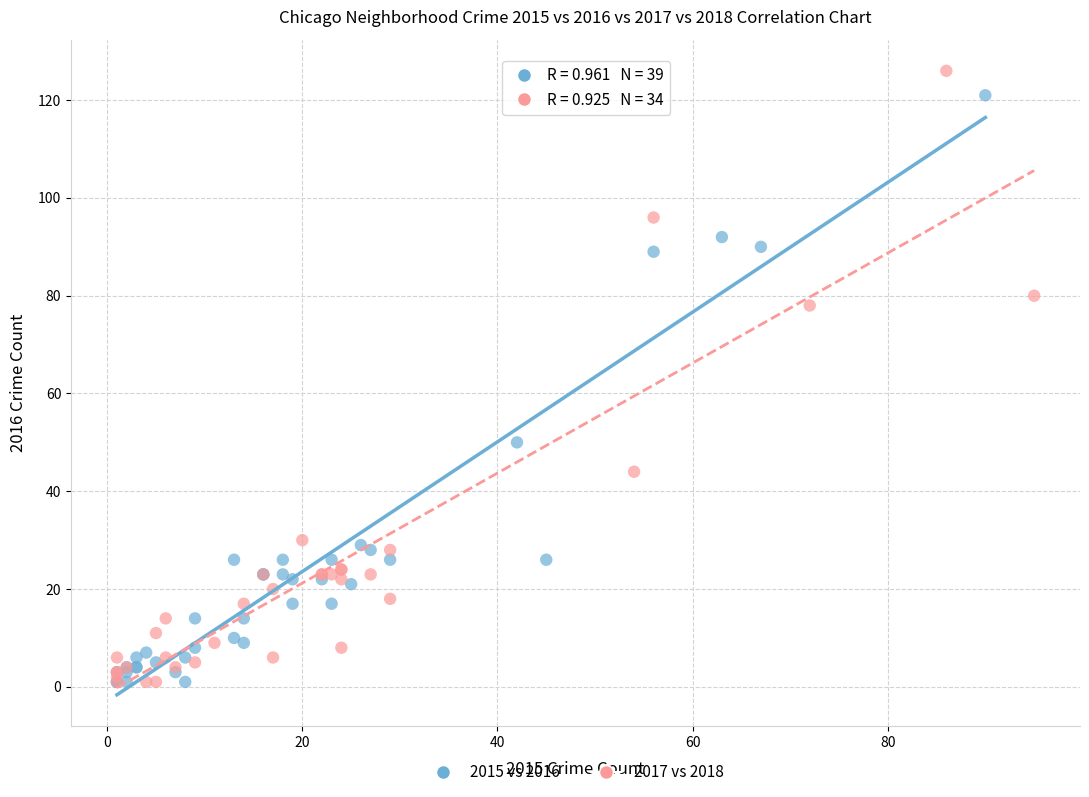

What are all the series names shown in the legend?

2015 vs 2016, 2017 vs 2018